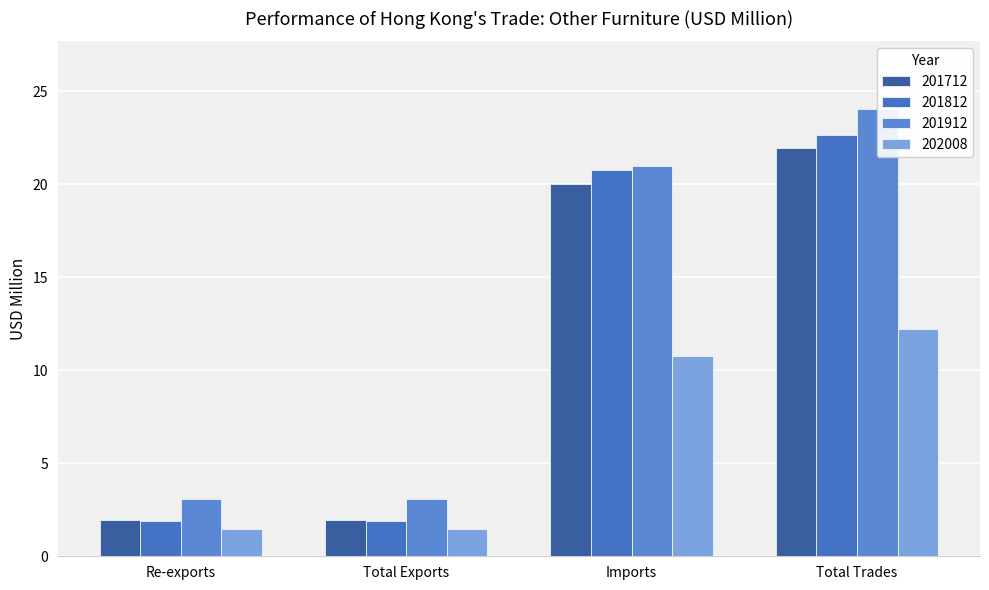

How many bars are there in each group?

4